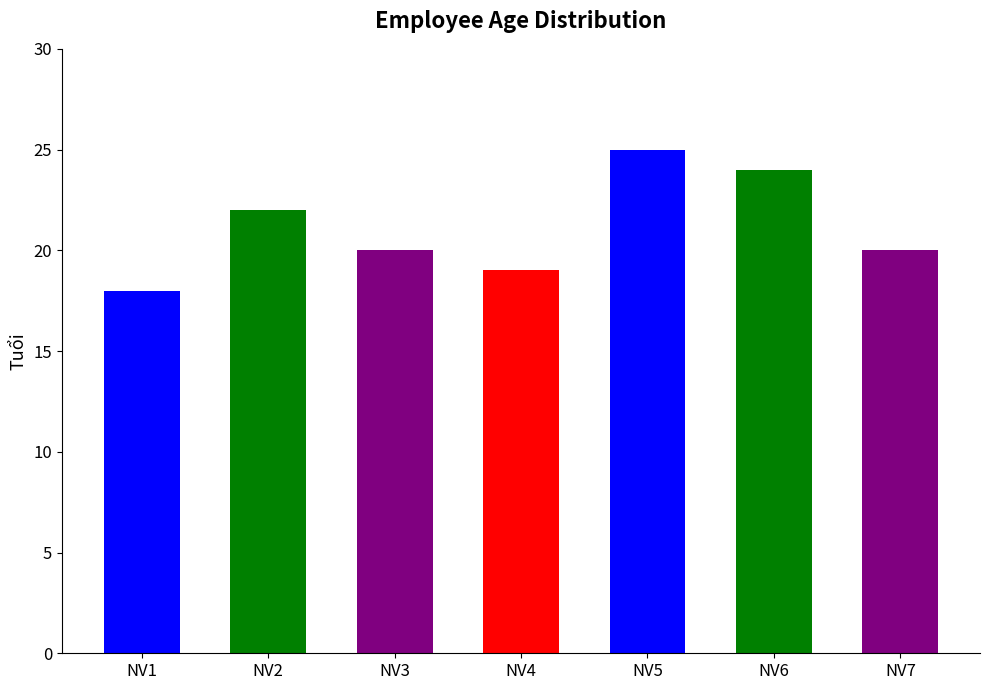

At which label does the data first exceed 20?

NV2